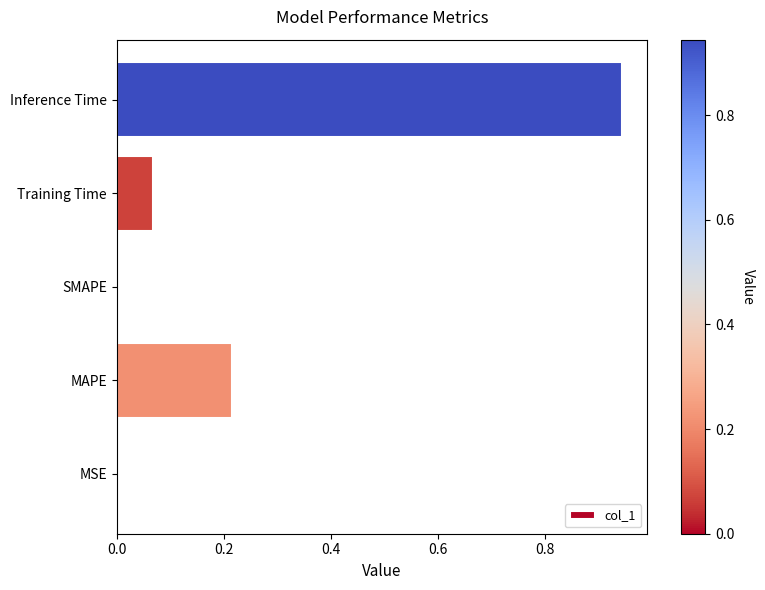

The chart shows a value of 0.4 at Inference Time. True or false?

False